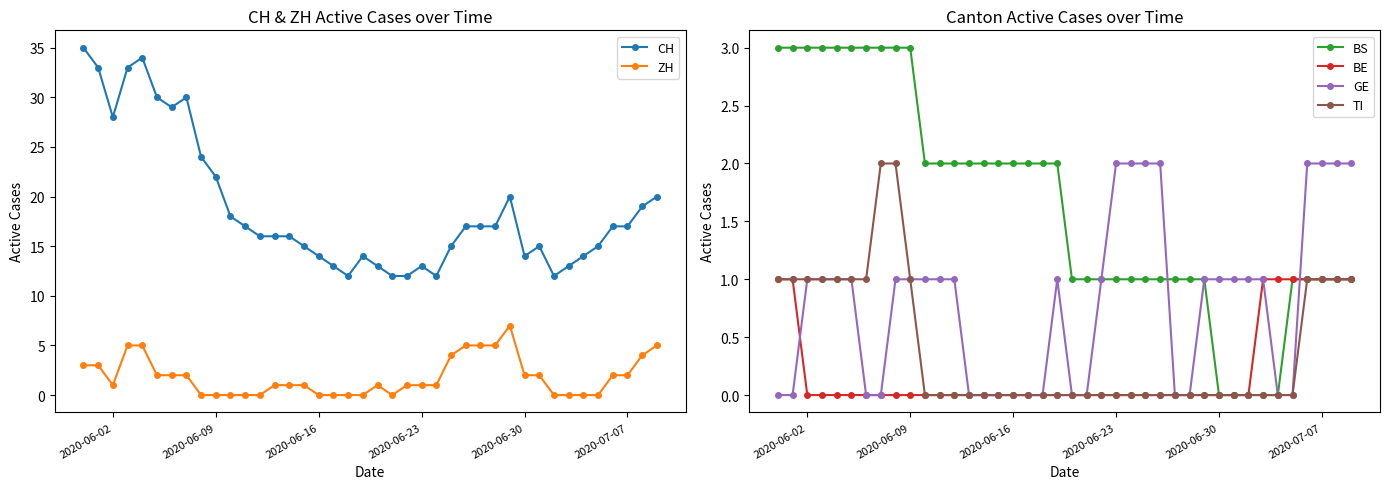

Is this an area chart (filled region under the line)?

No